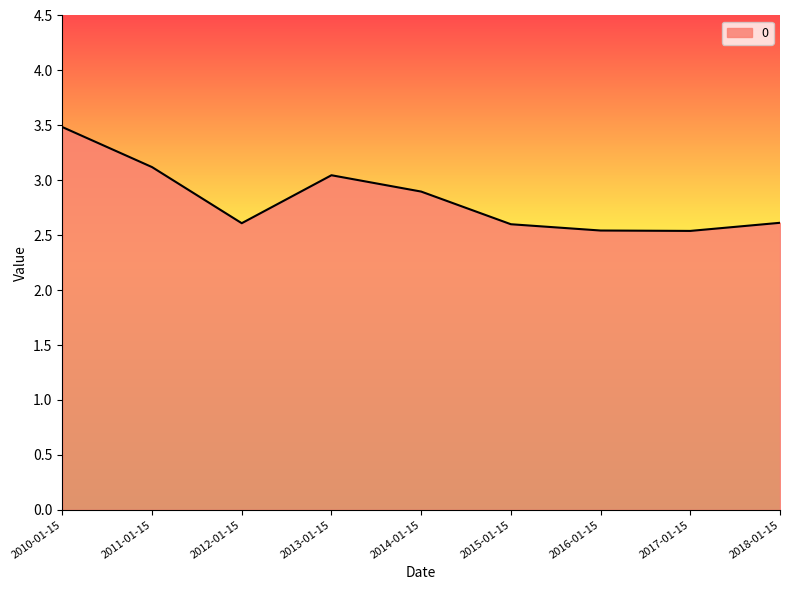

What is the average value?

2.8